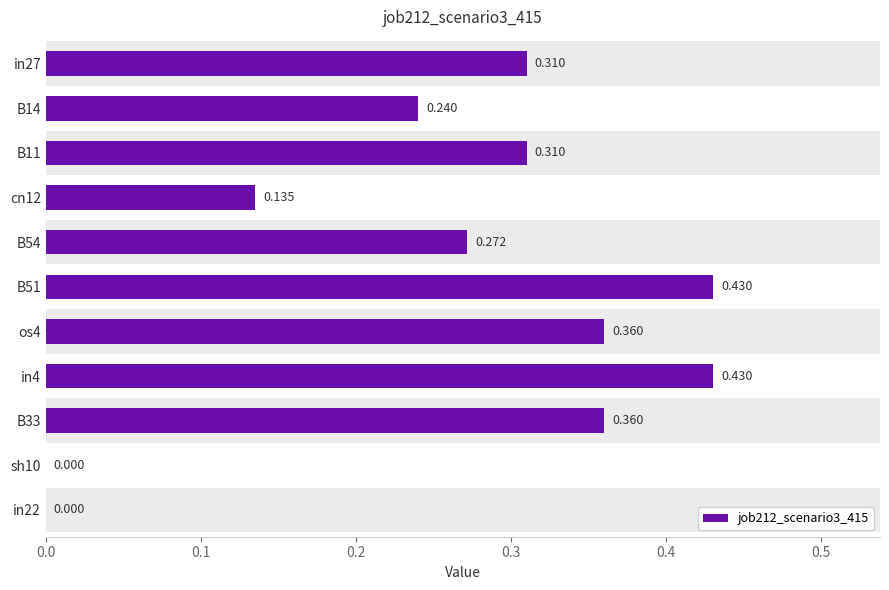

The value at sh10 is 0.0. True or false?

True